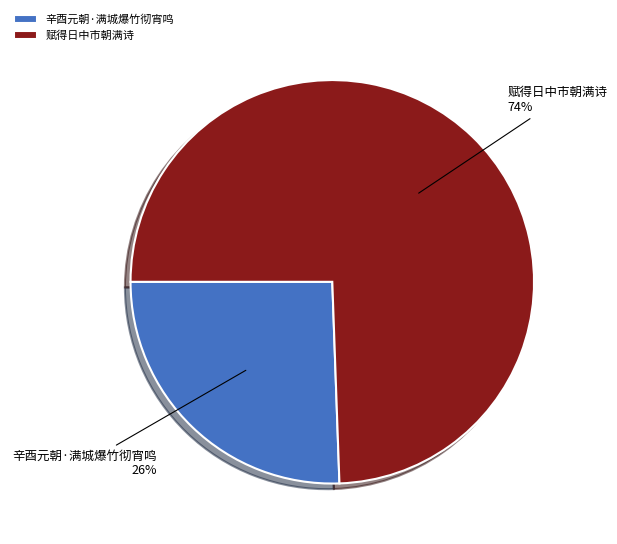

Between 赋得日中市朝满诗 and 辛酉元朝·满城爆竹彻宵鸣, which is larger?

赋得日中市朝满诗